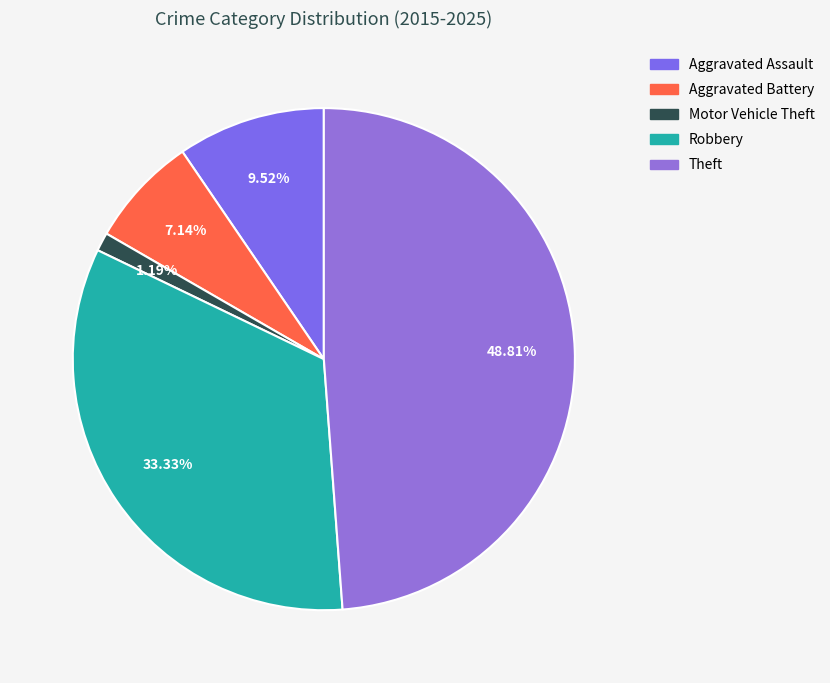

To the nearest percent, what portion does Aggravated Assault represent?

10%